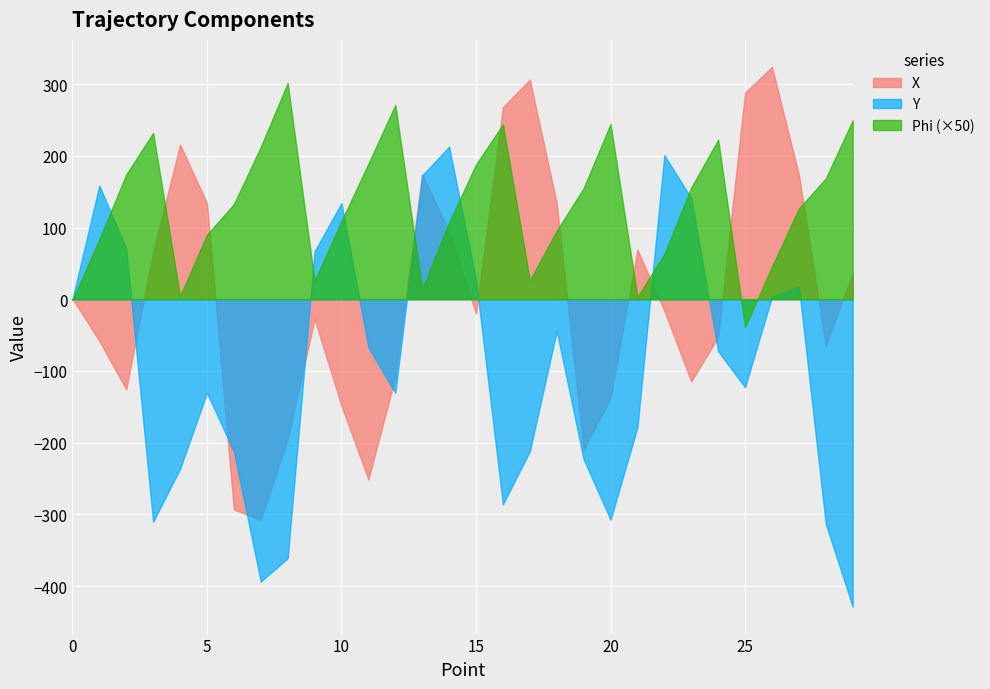

Which series ends up on top after the final intersection of Y and Phi?

Phi